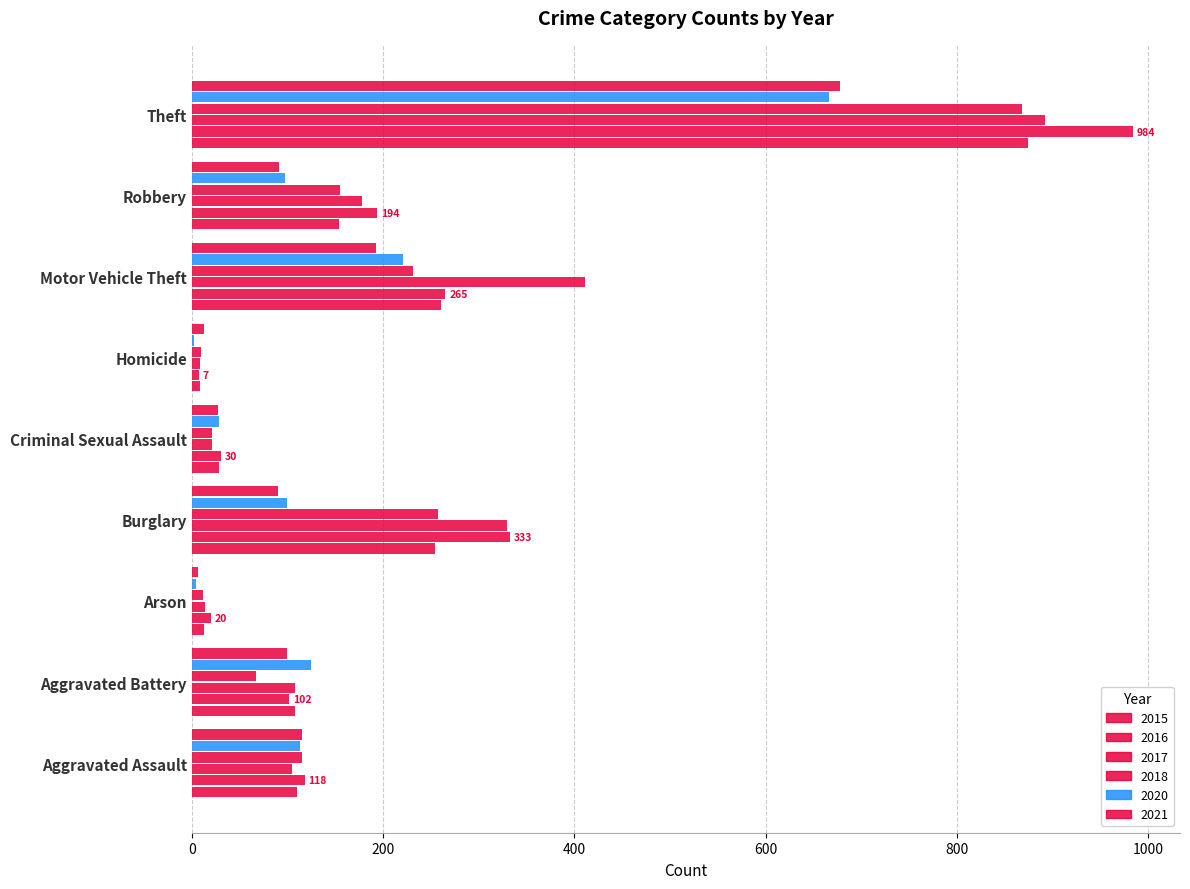

What is the difference between the 2015 values at Arson and Motor Vehicle Theft?

248